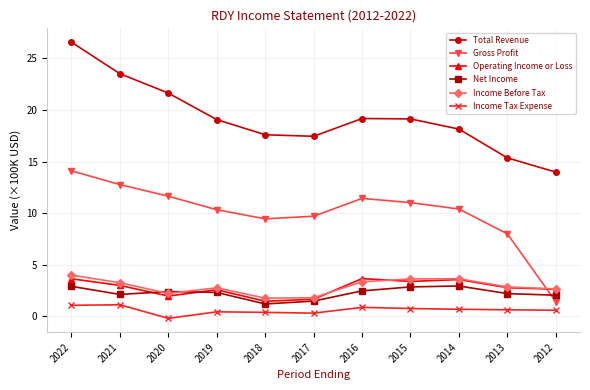

What value does the Income Tax Expense series have at 2016?

0.9